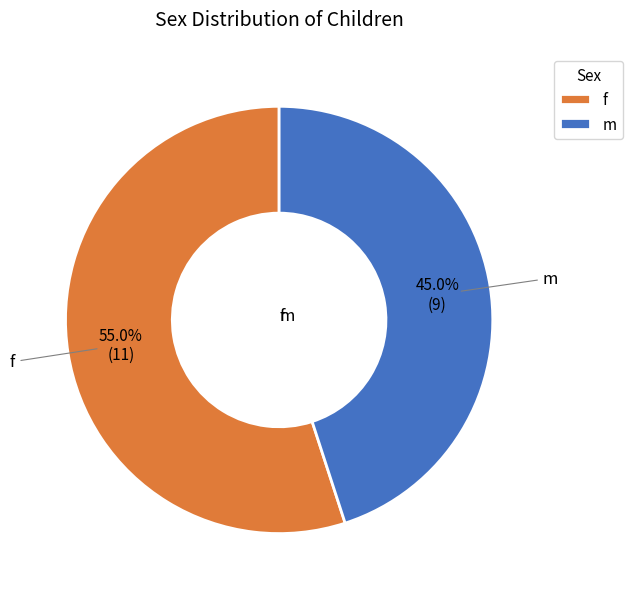

How many slices are in this pie chart?

2